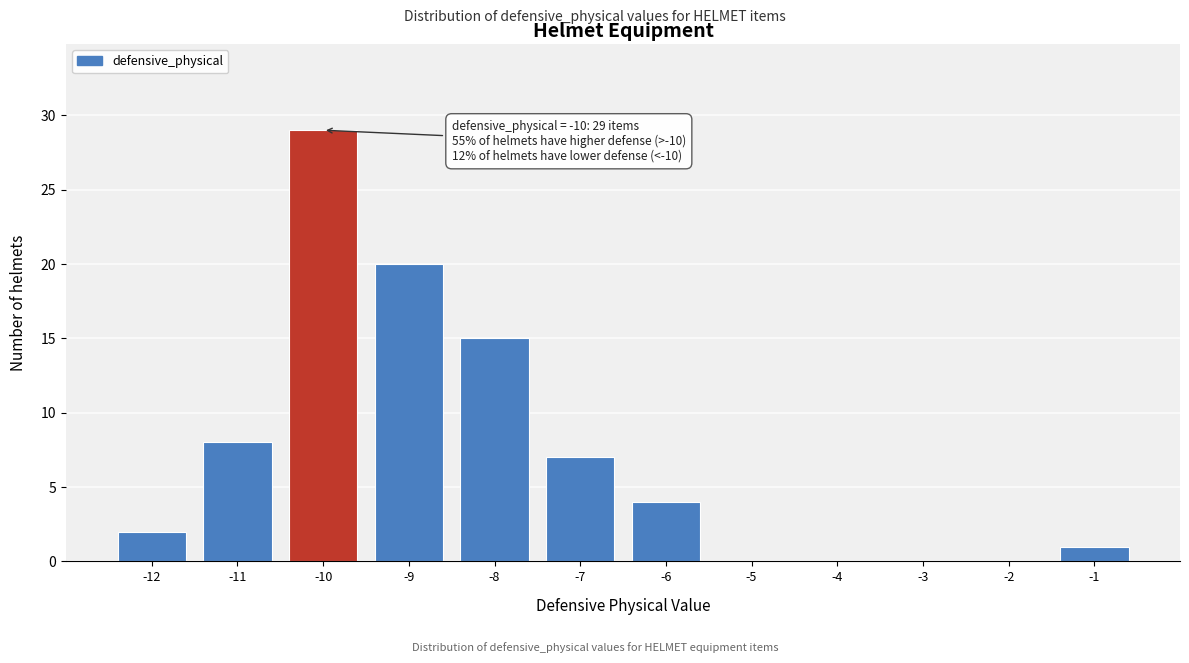

Reading left to right, what are all the values shown in this chart?

-12=2	-11=8	-10=29	-9=20	-8=15	-7=7	-6=4	-5=0	-4=0	-3=0	-2=0	-1=1